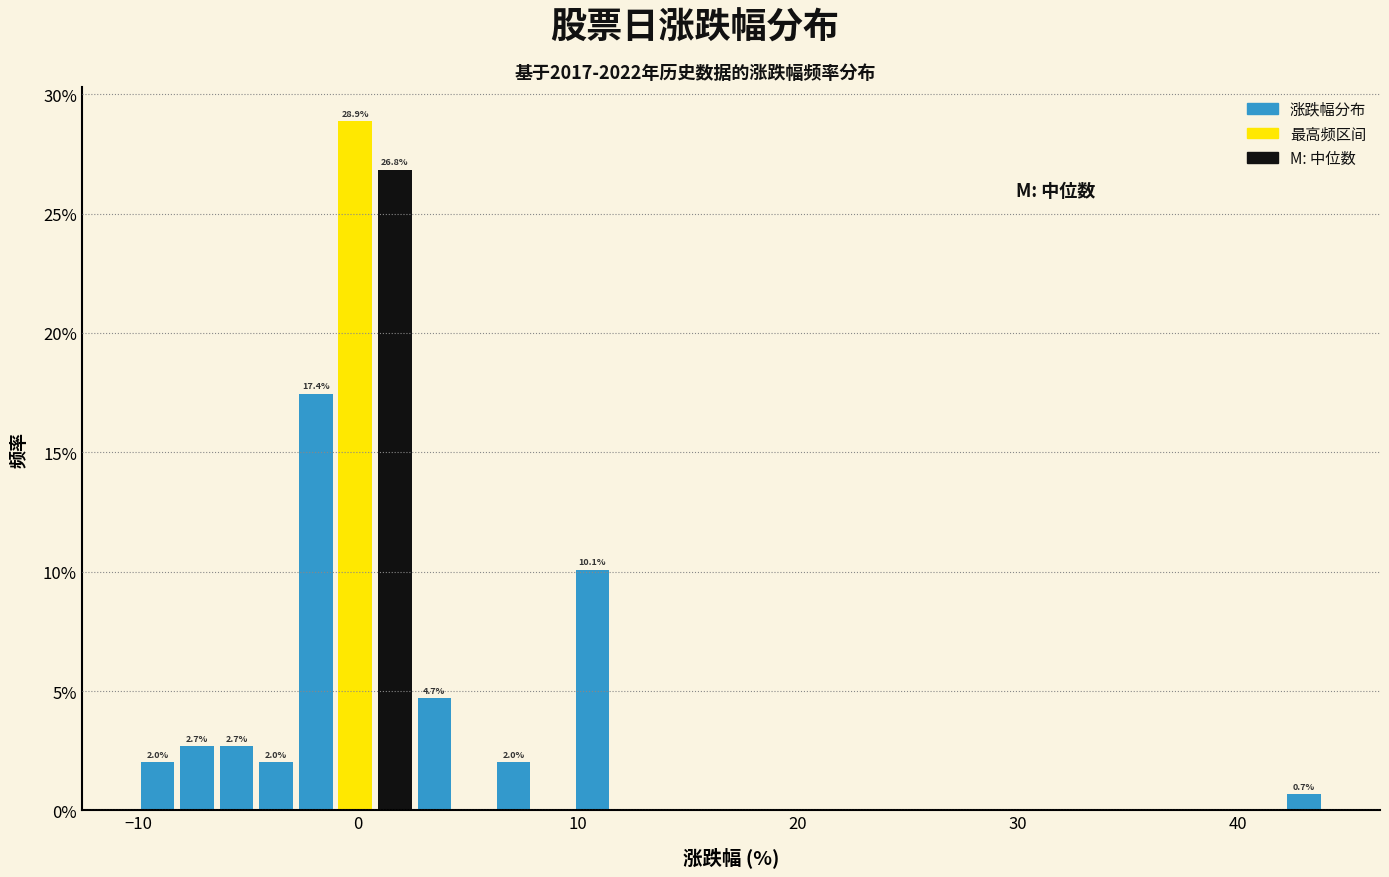

Around what value on the x-axis is the tallest bar? Give the approximate position of its centre, as read against the axis.

0